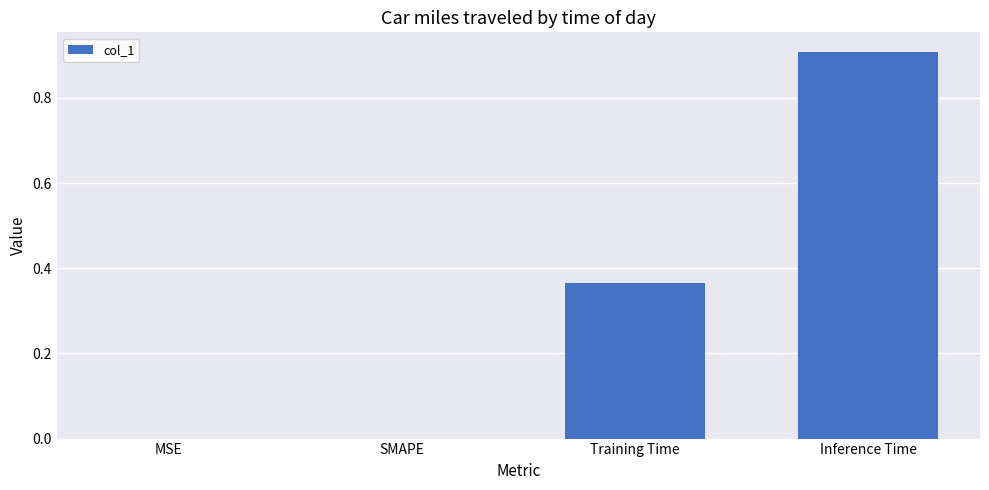

Is it true that the value at SMAPE is 0.4?

False